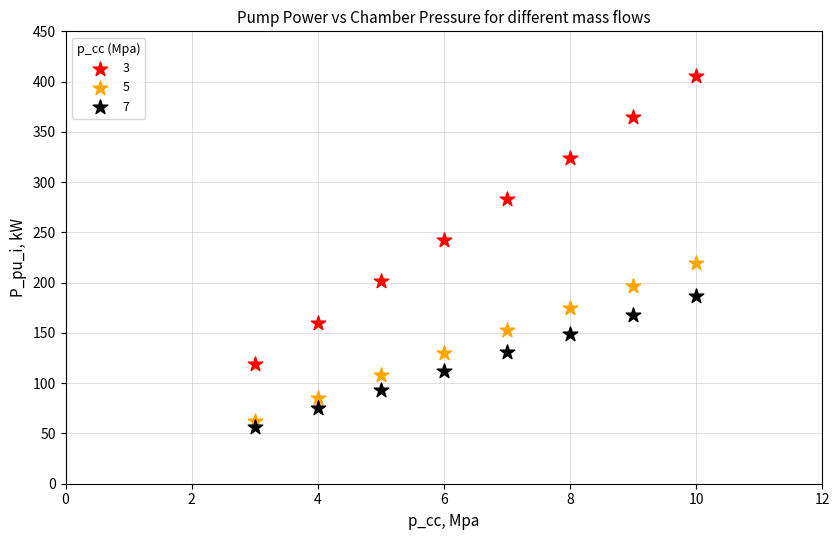

Which series reaches the maximum Y coordinate?

3